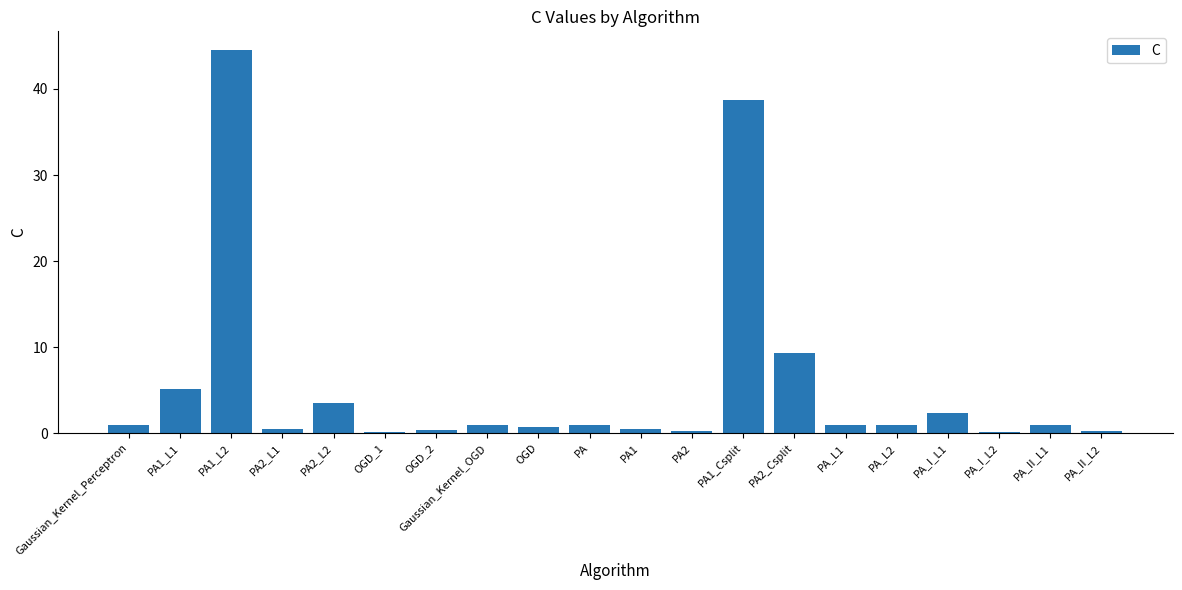

Is it true that the value at PA_I_L1 is 2.3?

True